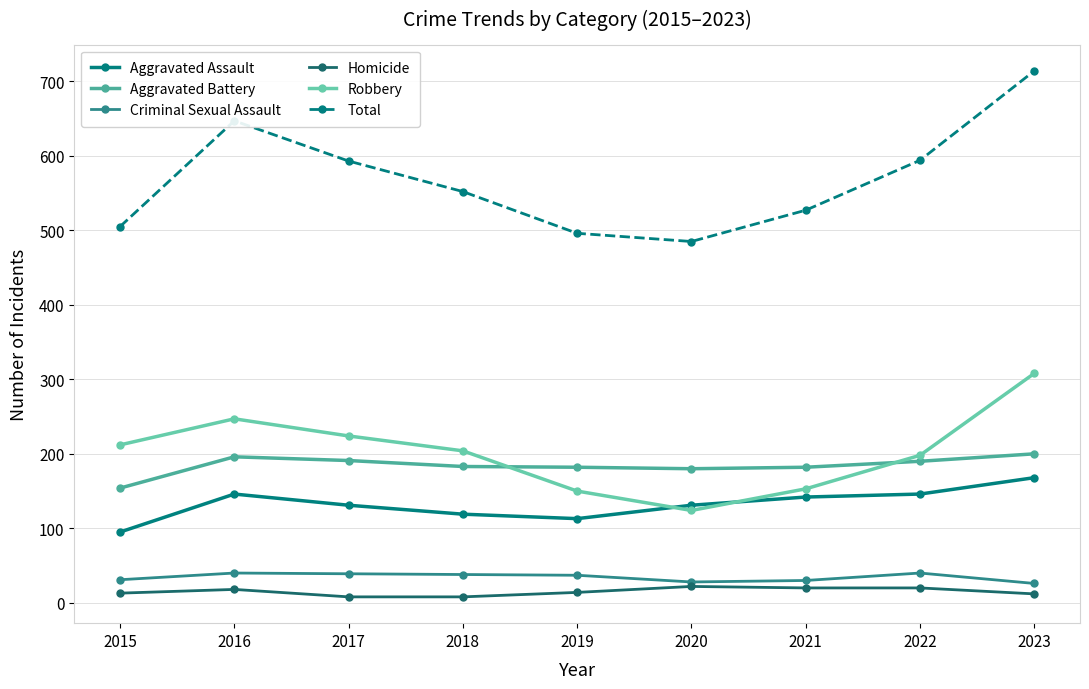

What is the difference between the second highest and second lowest values in the Homicide series?

12